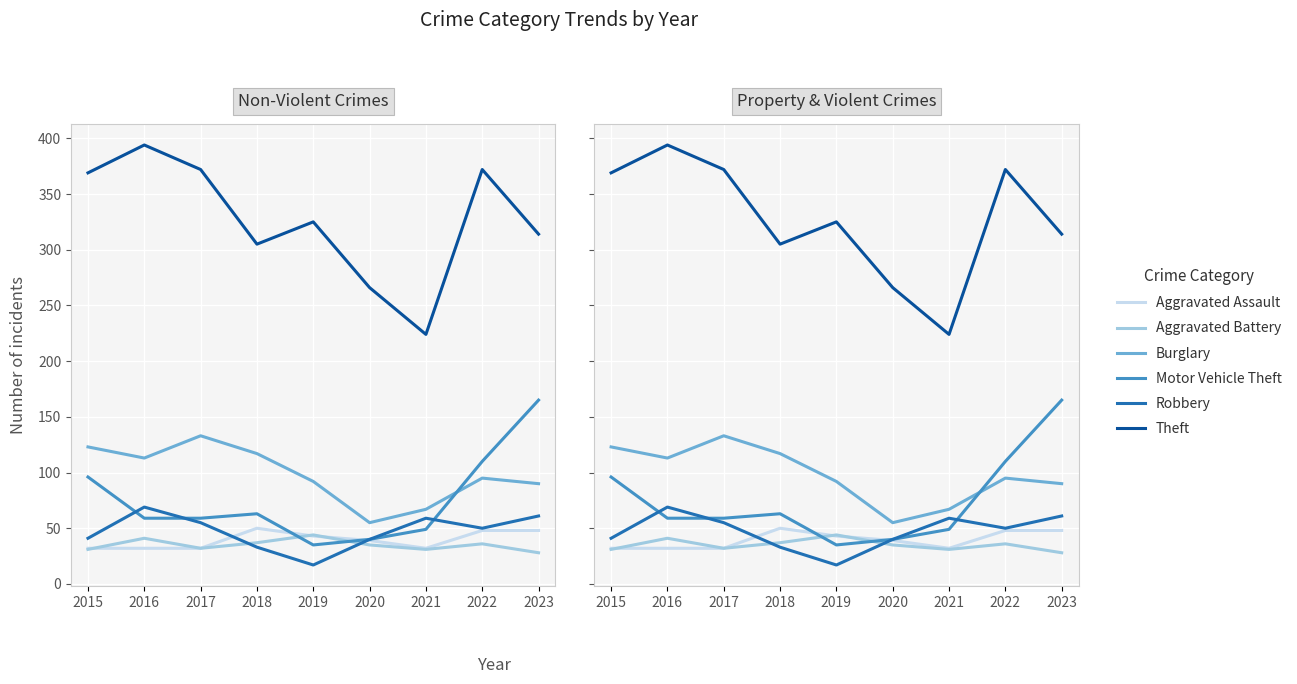

How many categories are shown in the chart?

9